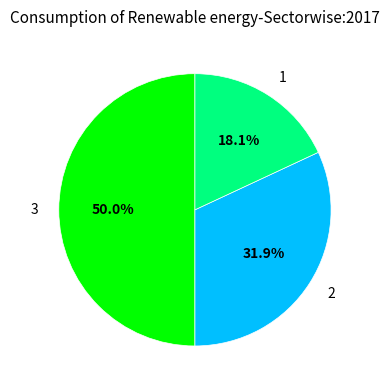

To the nearest percent, what is the difference between the 1 and 2 slice percentages?

14%